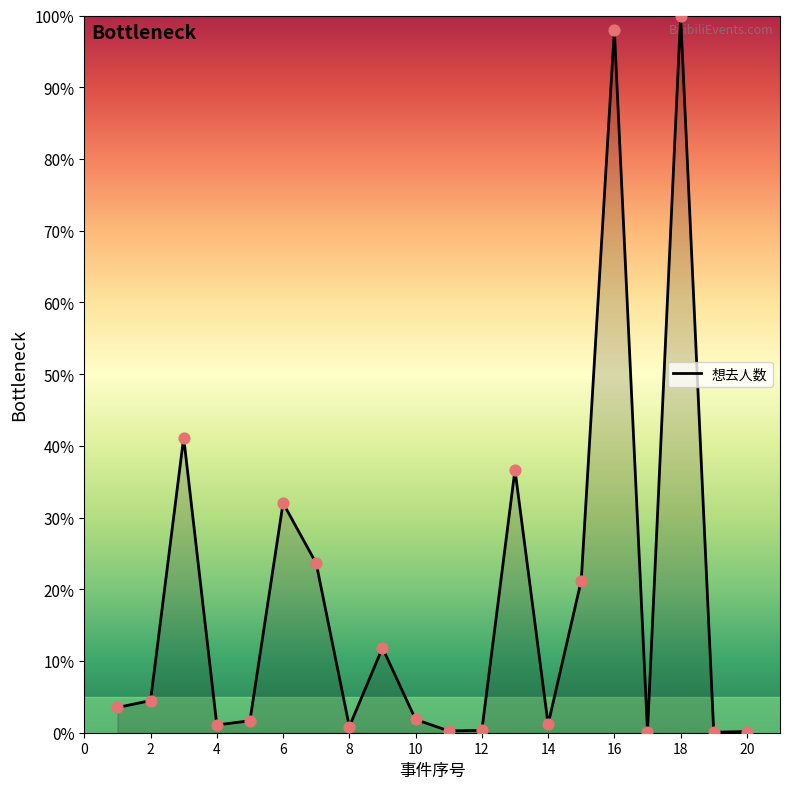

What is the maximum value shown in the chart?

100.0